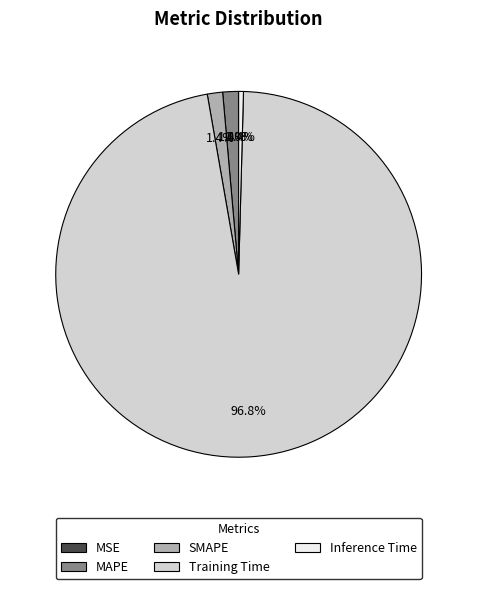

To the nearest percent, what is the difference between the largest and smallest slice percentages?

97%